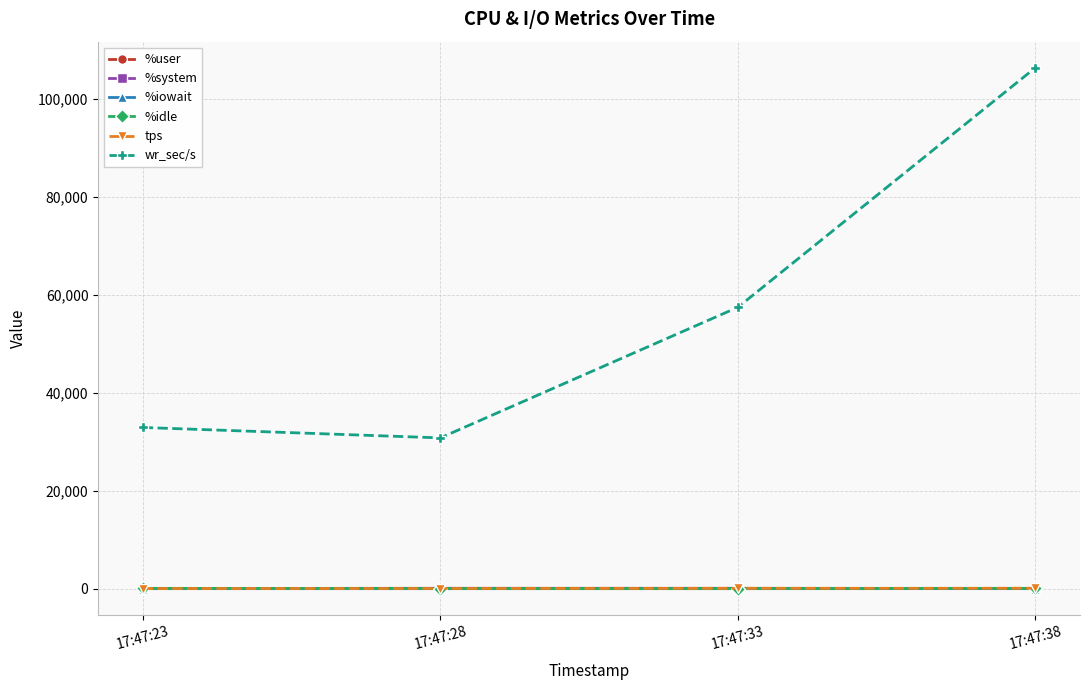

Between 17:47:28 and 17:47:38, which series saw the biggest shift?

wr_sec/s